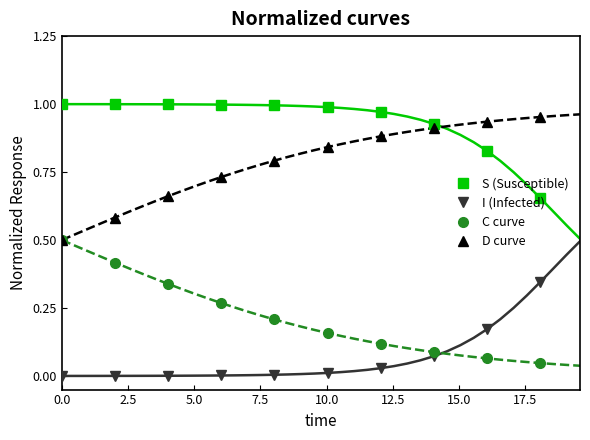

True or false: D curve has more than 1 interior local peaks.

False